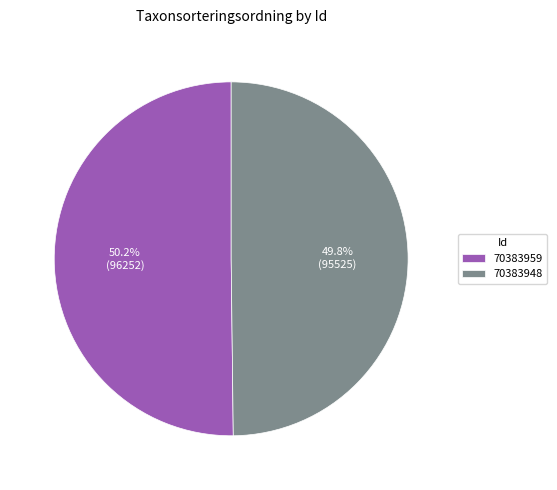

Combined, do 70383948 and 70383959 account for over 50%?

Yes